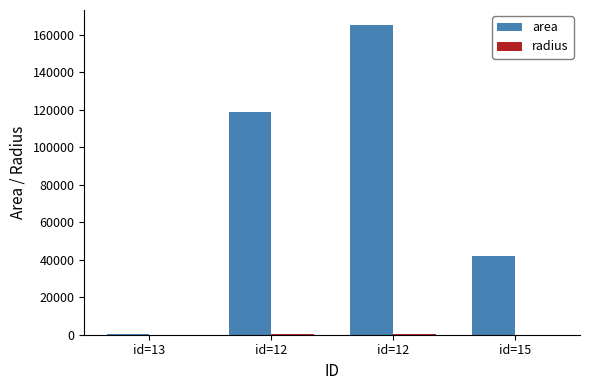

Which label corresponds to the largest value in the chart?

id=12